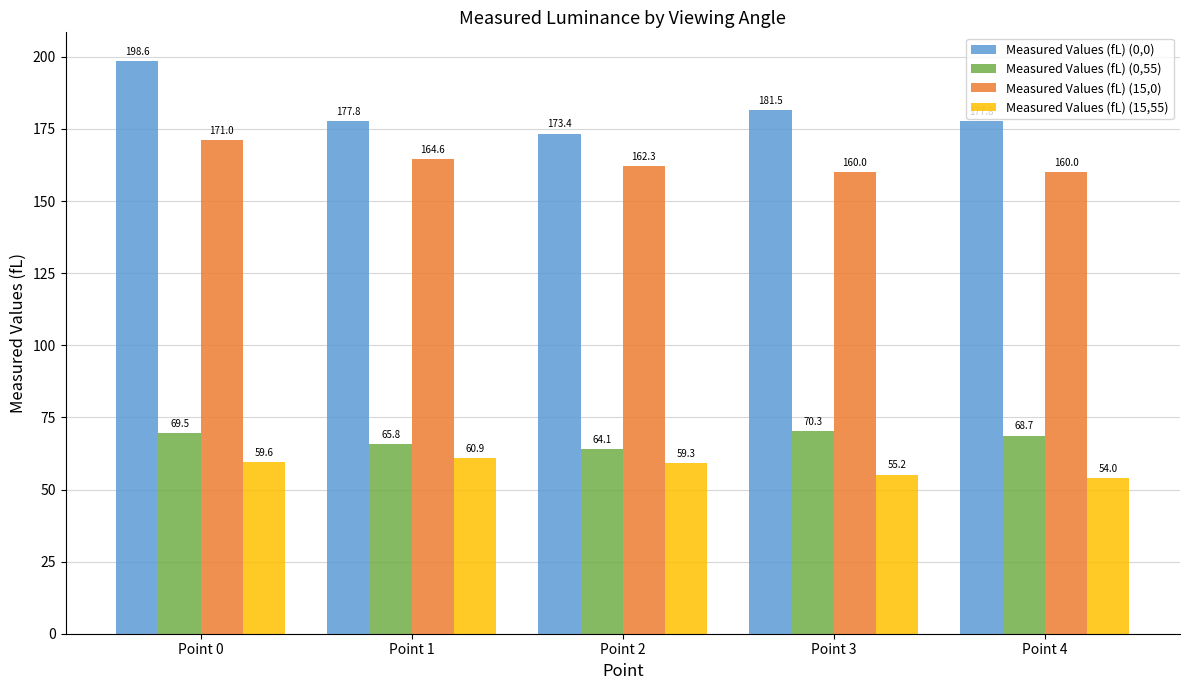

How many data points in Measured Values (fL) (15,0) are less than 162?

2